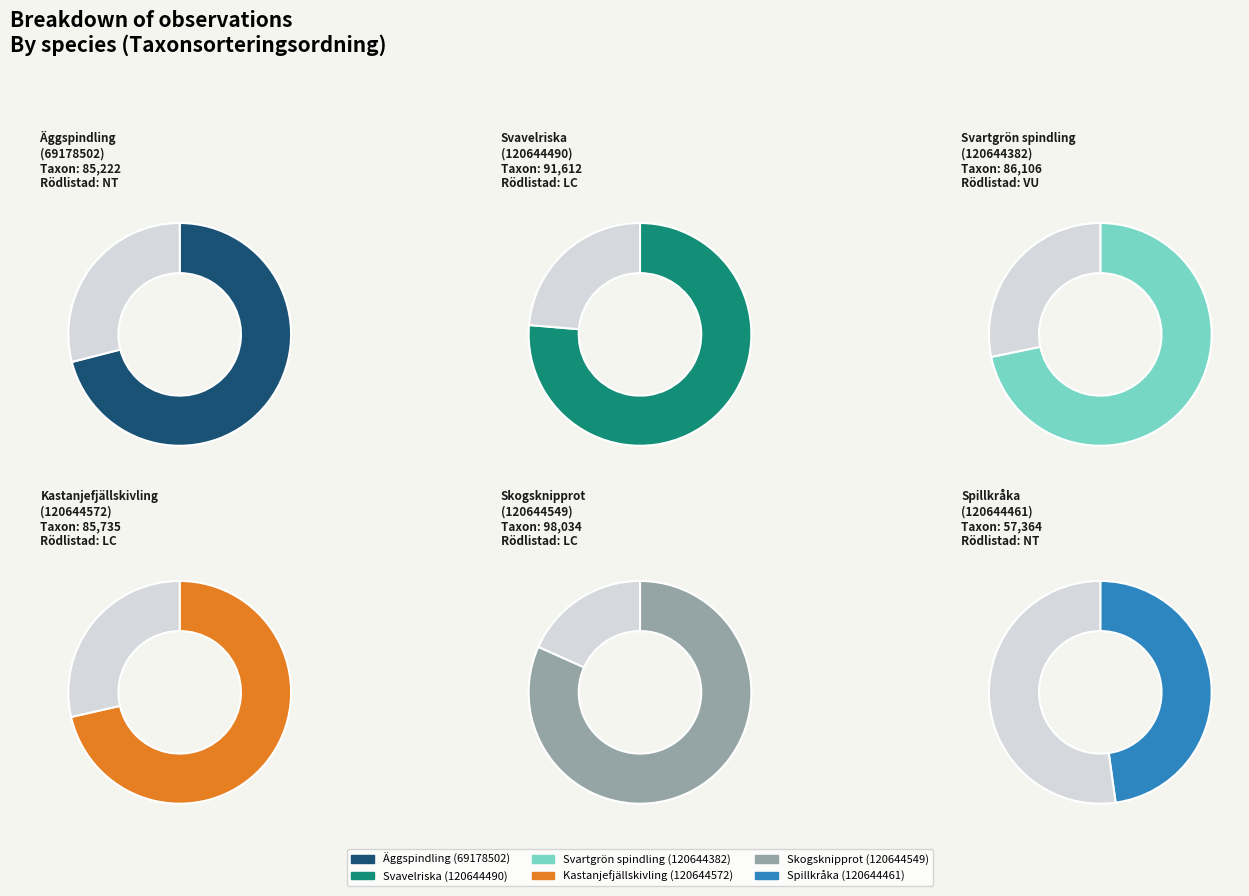

Rank the categories by value from lowest to highest.

Spillkråka
(120644461), Äggspindling
(69178502), Kastanjefjällskivling
(120644572), Svartgrön spindling
(120644382), Svavelriska
(120644490), Skogsknipprot
(120644549)